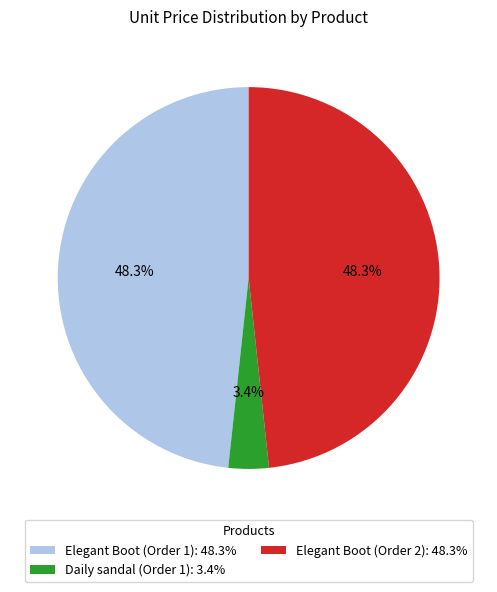

Count the number of slices in the pie.

3